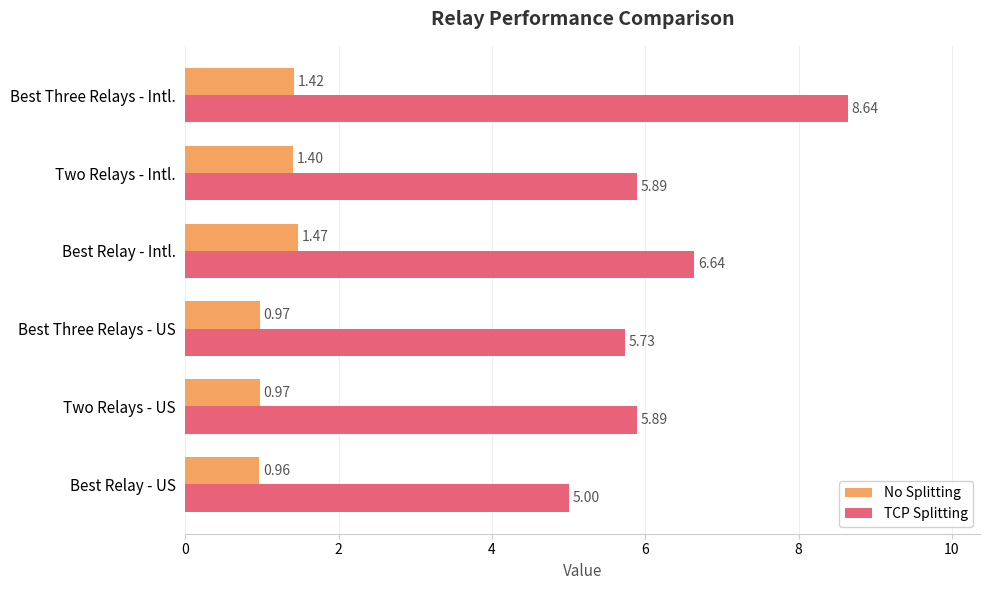

Rank the series by their maximum value, from lowest to highest.

No Splitting, TCP Splitting